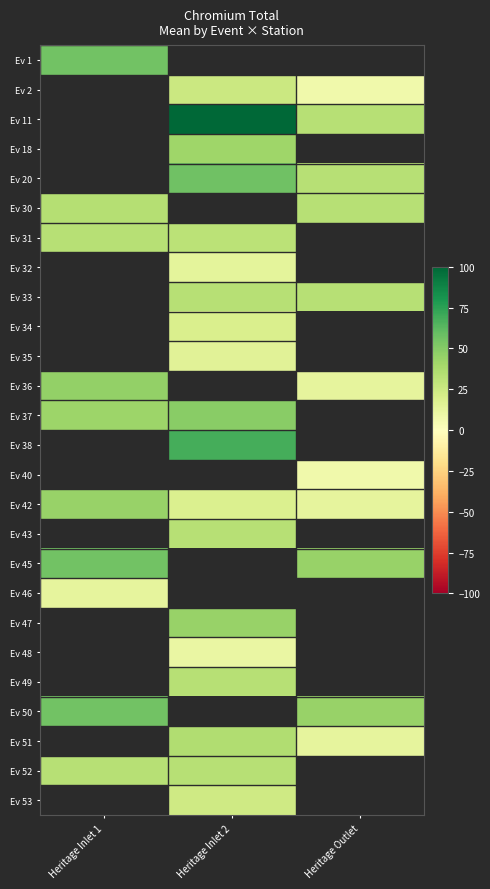

Which category has the lowest value in the Ev 52 series?

Heritage Inlet 1